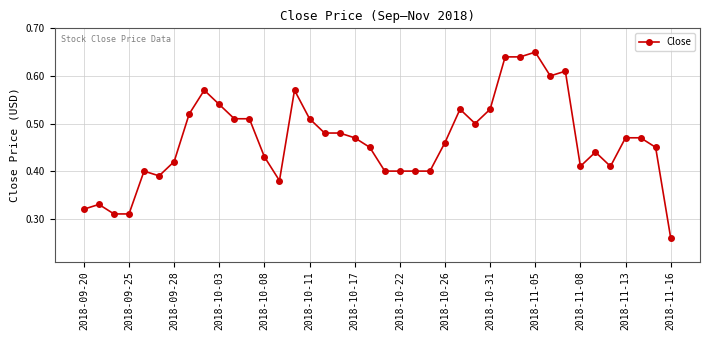

What is the sum of all values?

18.6